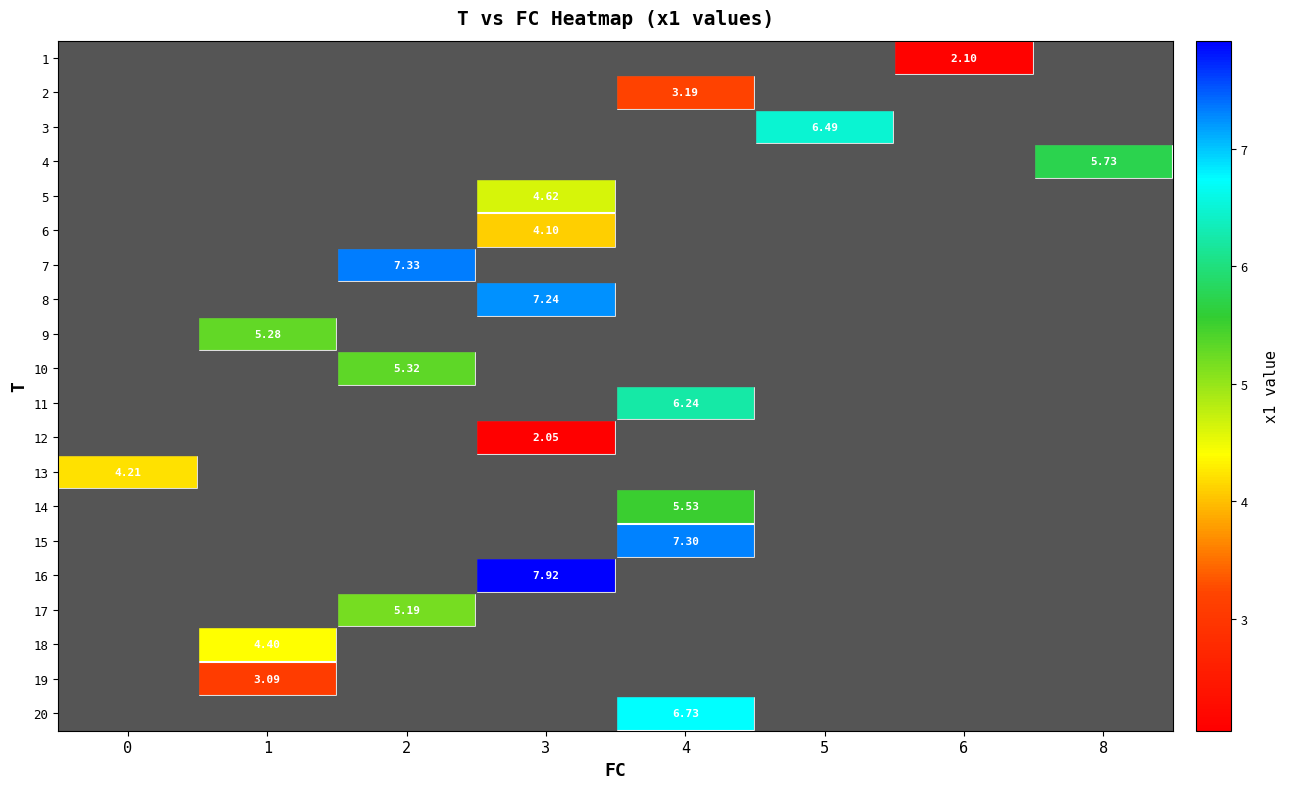

What is the maximum value shown in the chart?

7.9